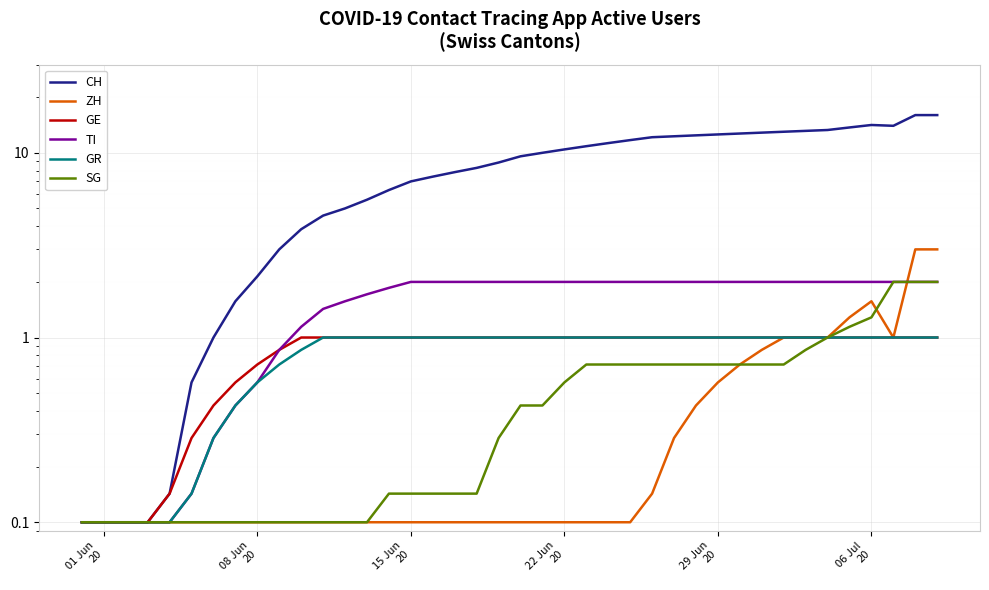

Which label corresponds to the smallest value in the chart?

01 Jun
20